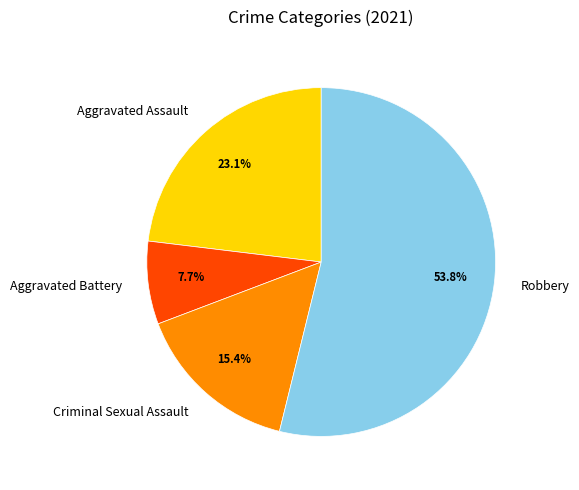

What is the smallest slice in the pie chart?

Aggravated Battery